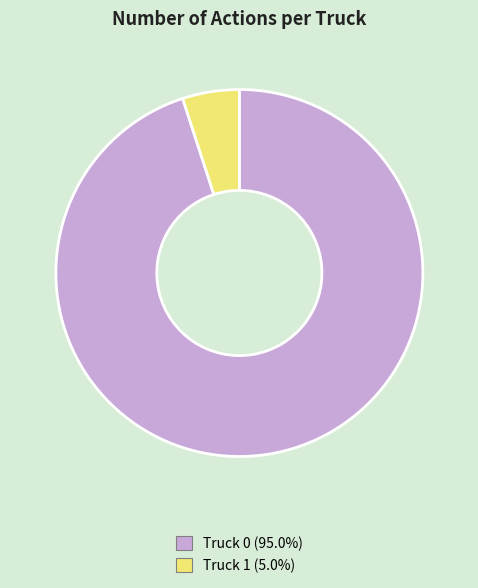

What is the ratio of the value at Truck 0 to the value at Truck 1?

19.0